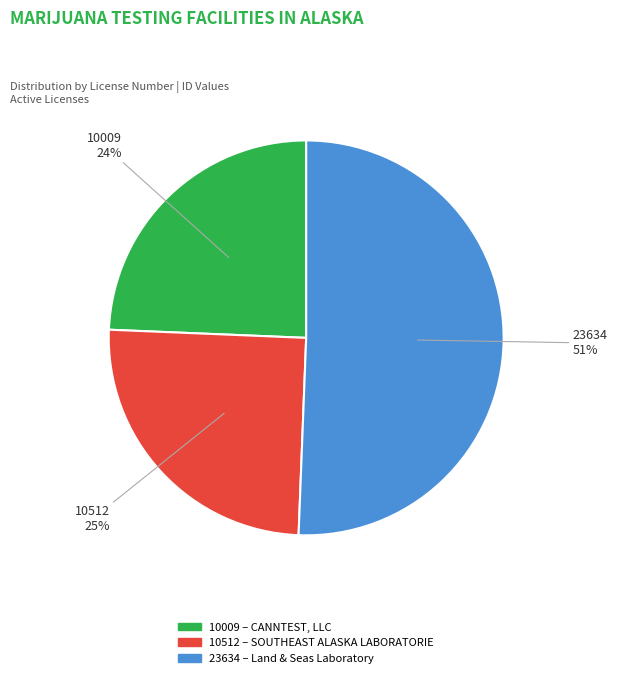

To the nearest percent, what is the difference between the 10512 and 23634 slice percentages?

26%